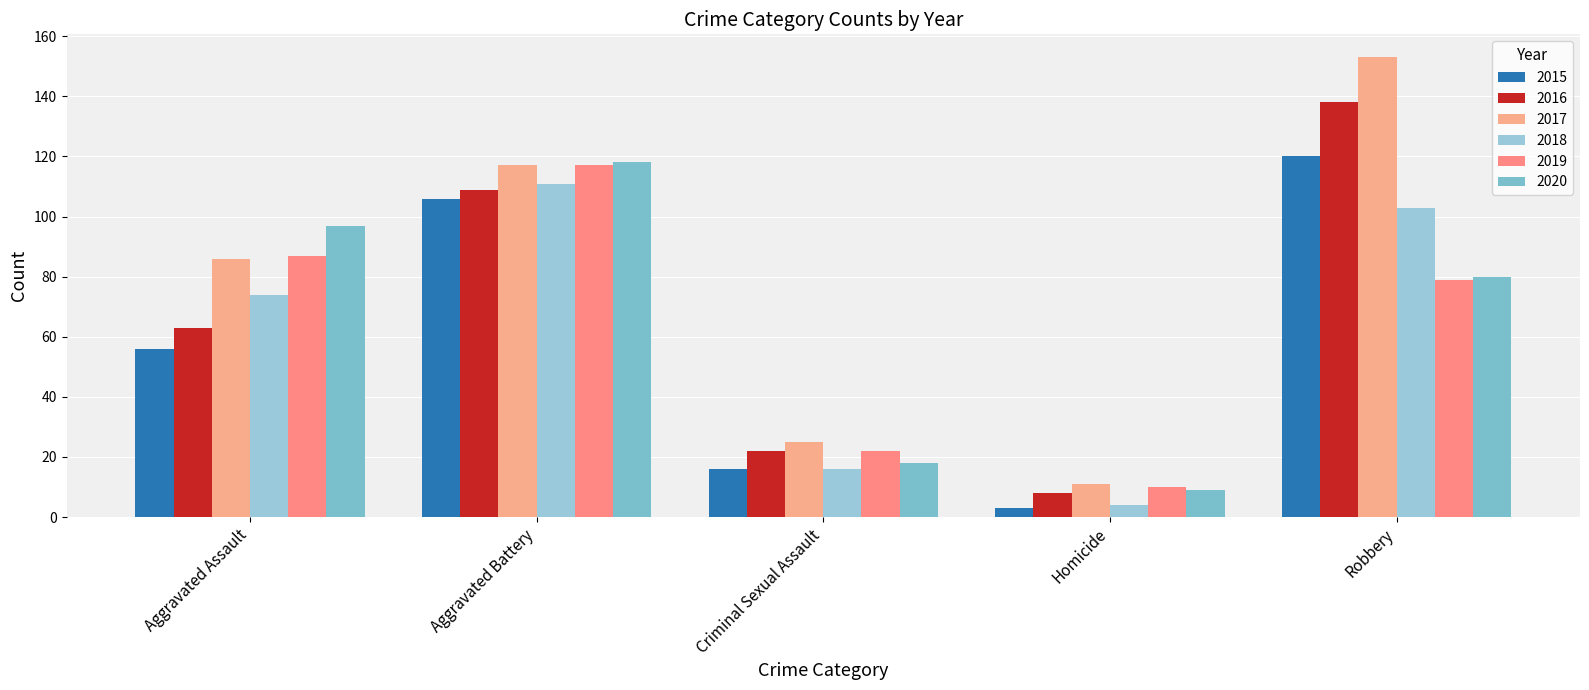

What is the spread (max minus min) of values at Criminal Sexual Assault?

9